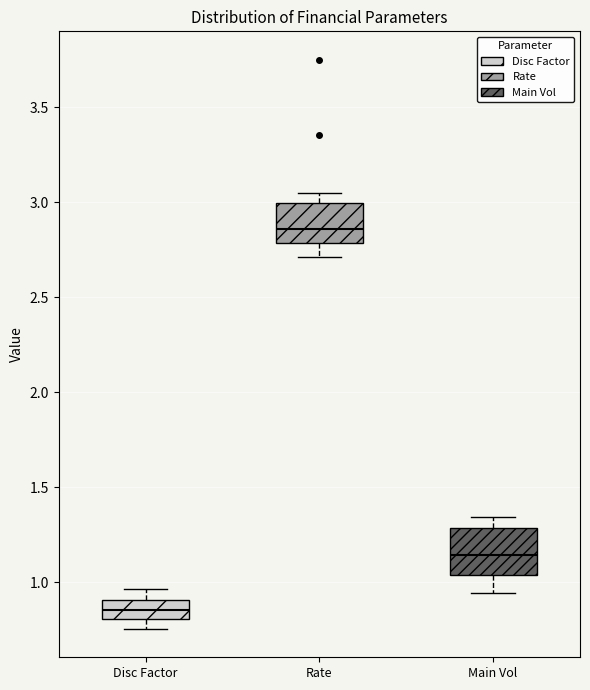

Reading left to right, transcribe this box plot: for each box, give where its median line is, the range the box spans, and where its two whiskers end, as read against the y-axis. The values are not printed on the chart, so give them approximately, as read against the axis.

Disc Factor: median 0.85, box 0.80 to 0.90, whiskers 0.75 to 0.95
Rate: median 2.85, box 2.80 to 3.00, whiskers 2.70 to 3.05
Main Vol: median 1.15, box 1.05 to 1.30, whiskers 0.95 to 1.35